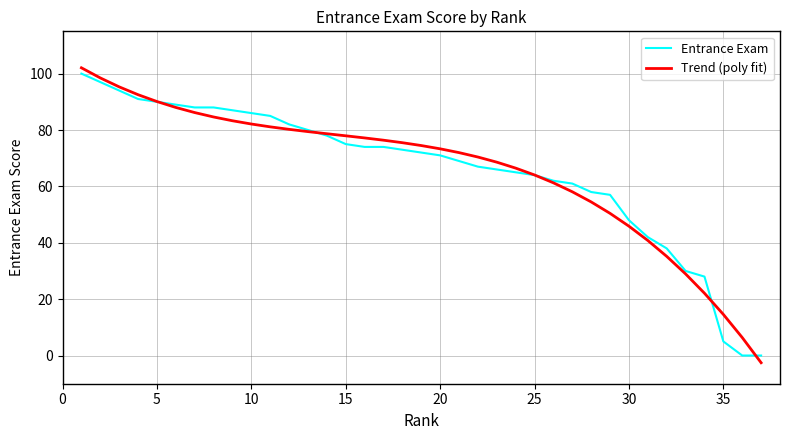

What is the smallest value displayed?

-2.6